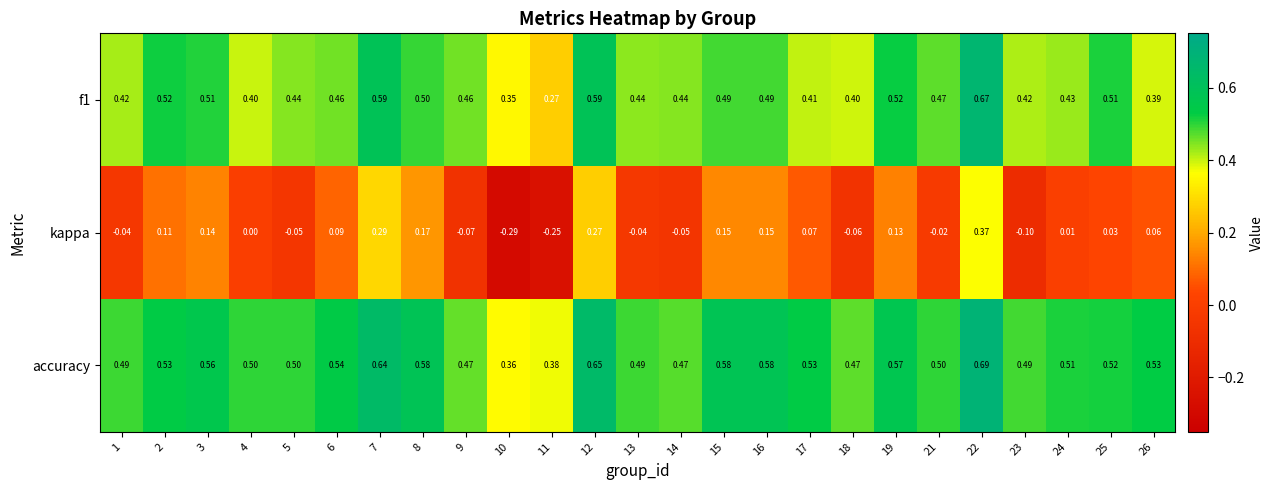

Between 4 and 26, which series saw the biggest shift?

kappa